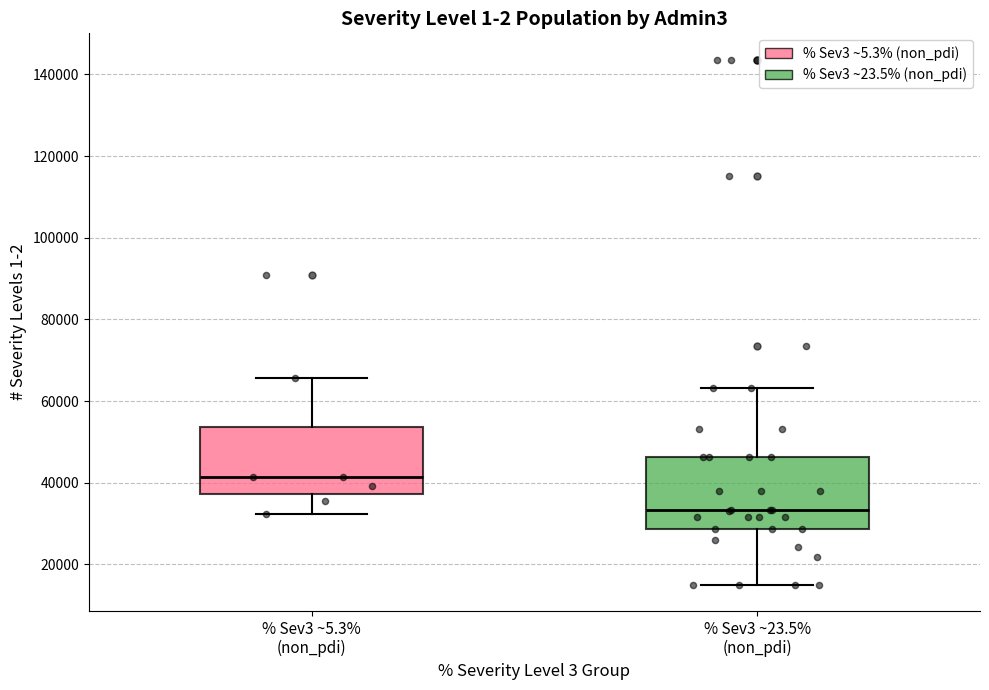

Where does the median line of the box for % Sev3 ~23.5% (non_pdi) sit on the y-axis? The values are not printed on the chart, so give them approximately, as read against the axis.

34000